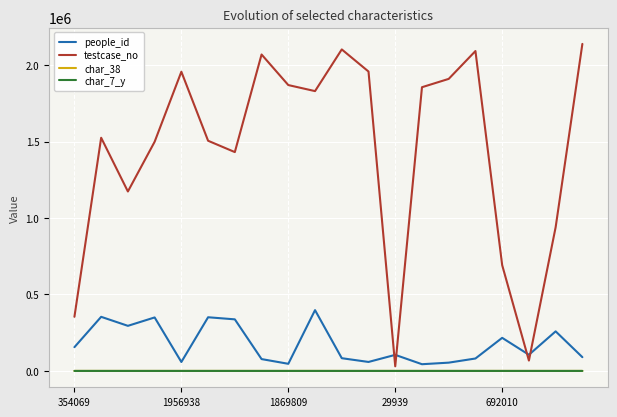

Which series has the widest spread of values?

testcase_no